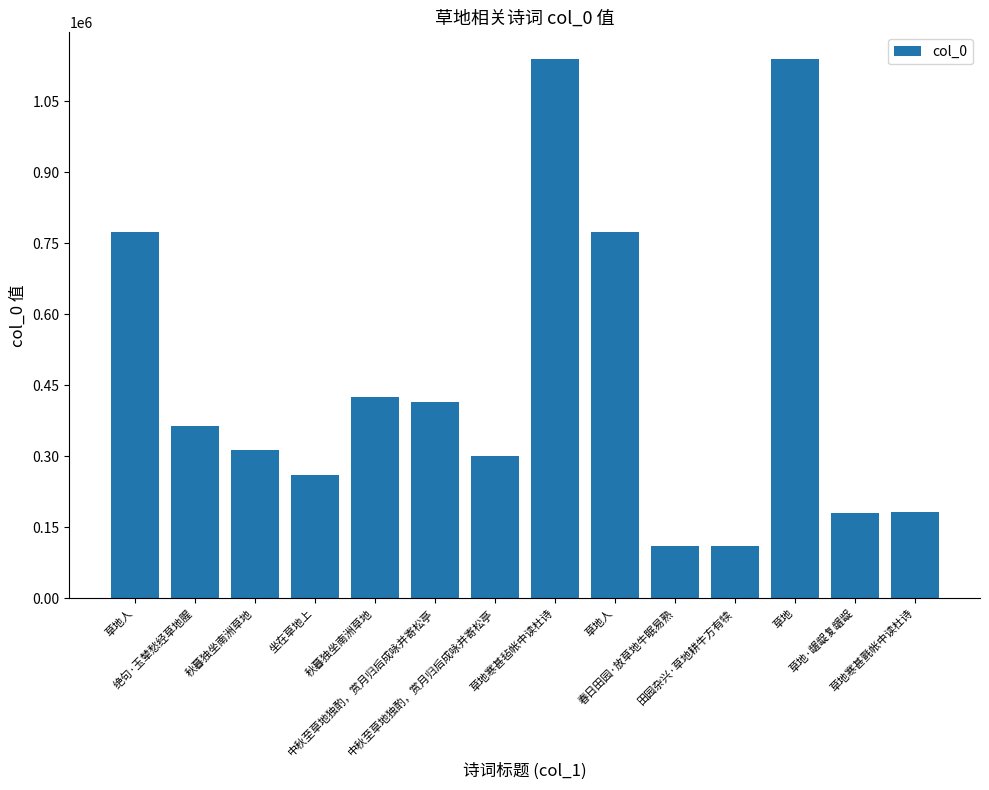

What is the value of the 1st bar from the left?

773274